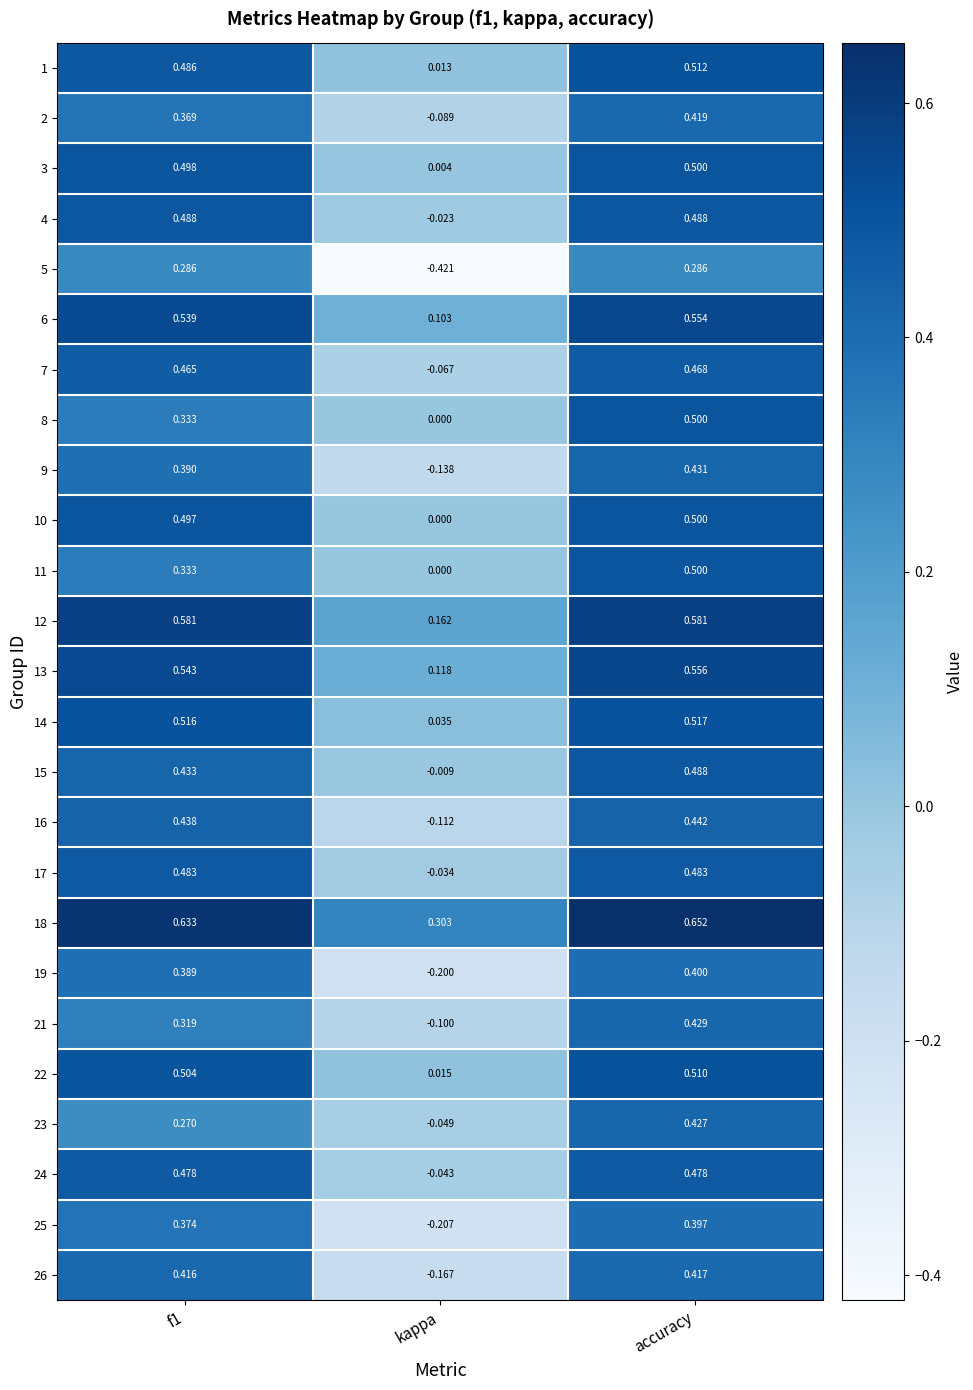

Which label corresponds to the smallest value in the chart?

kappa